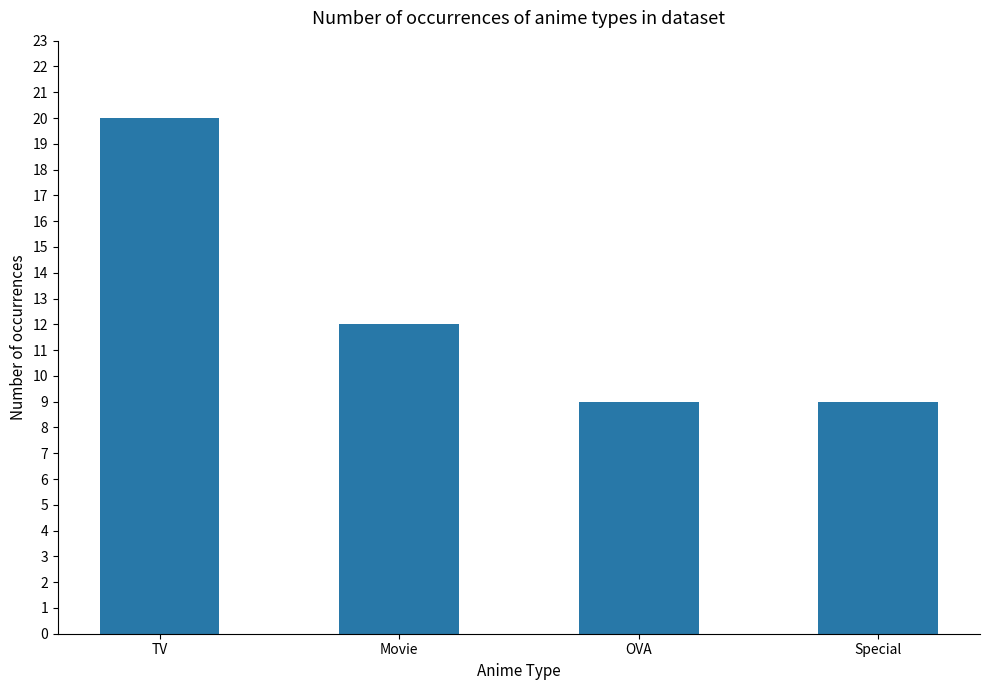

The value at TV is 20. True or false?

True